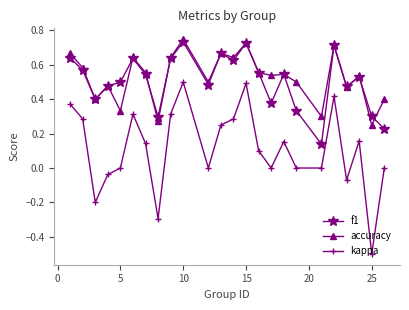

True or false: kappa and f1 cross at least once.

False